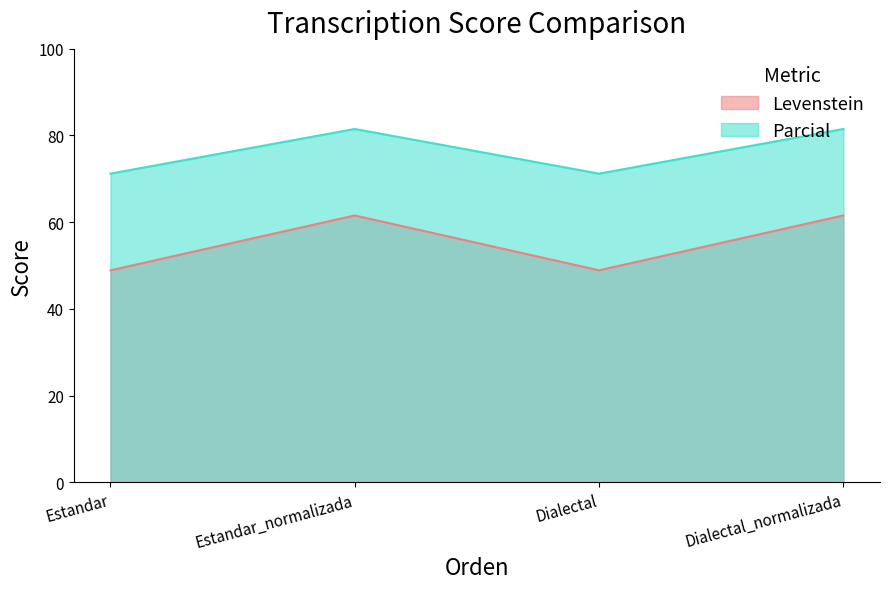

What is the approximate value of Levenstein at Dialectal_normalizada?

61.5